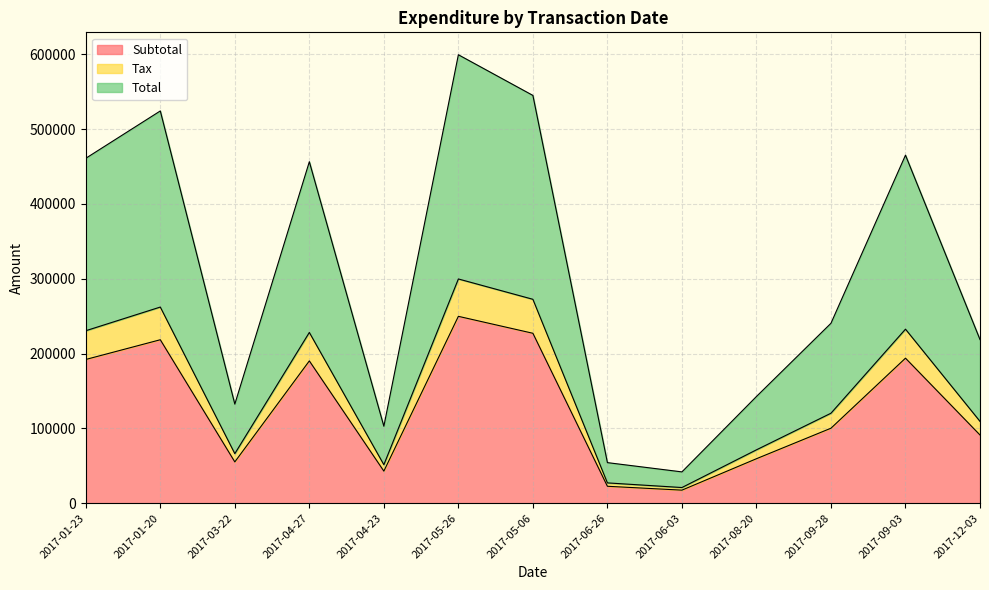

Which category has the highest value in the Tax series?

2017-05-26